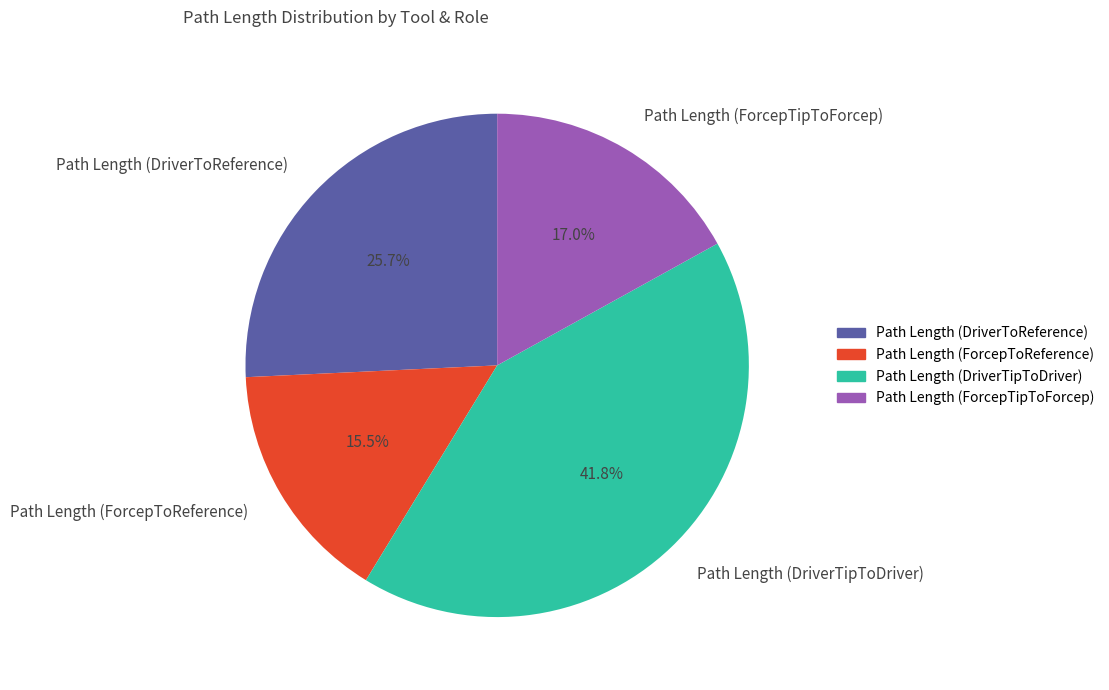

Which category has the smallest portion of the pie?

Path Length (ForcepToReference)